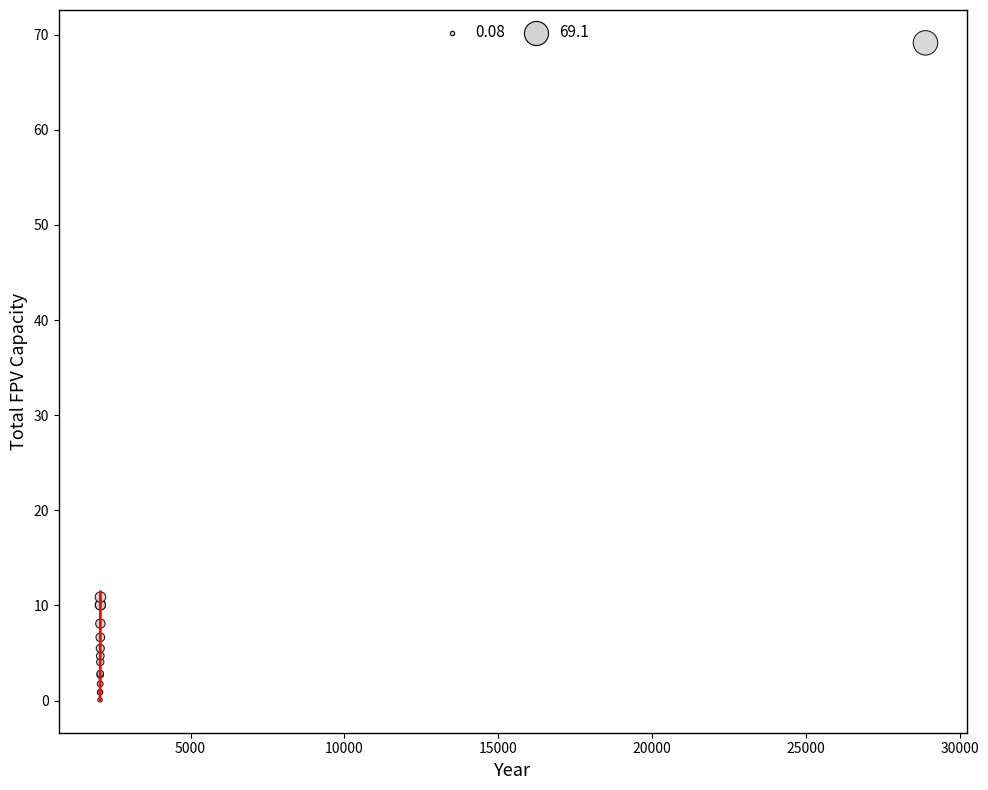

What Y value in the scatter plot is closest to 34?

10.9